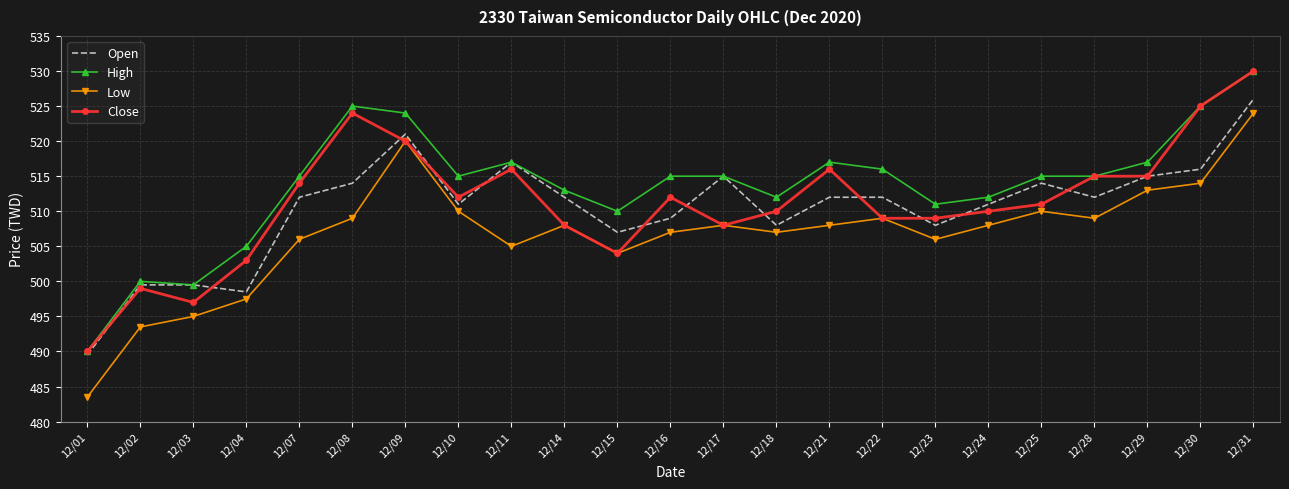

The value of High at 12/04 is 146.1. True or false?

False